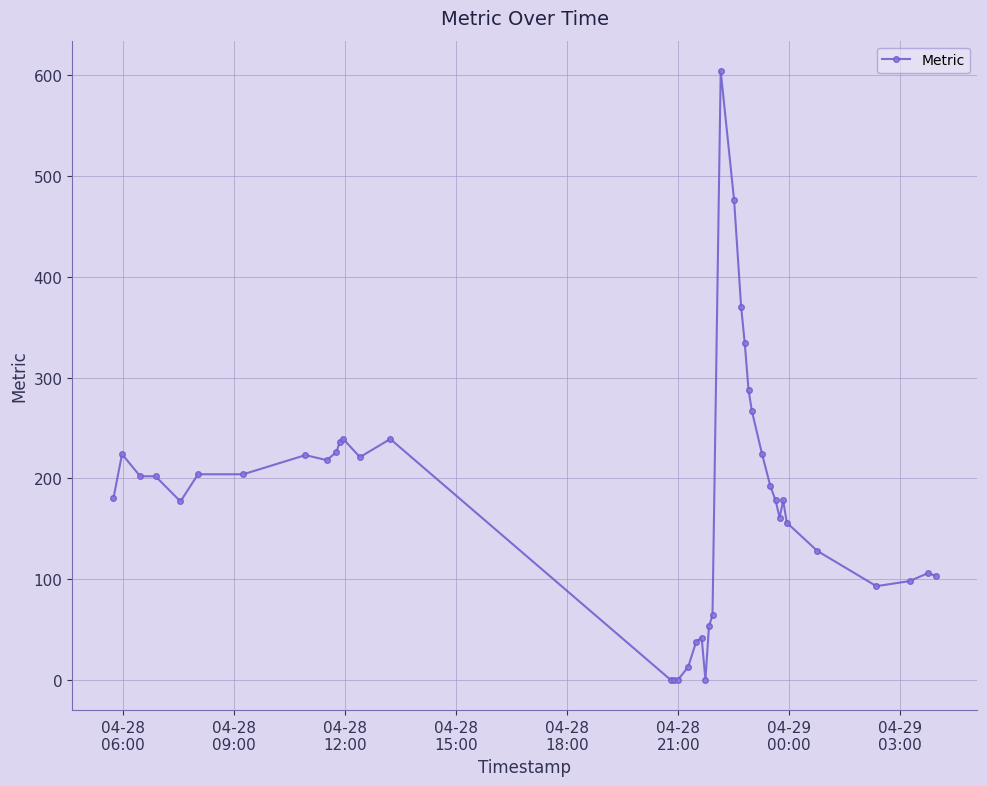

What is the maximum value shown in the chart?

604